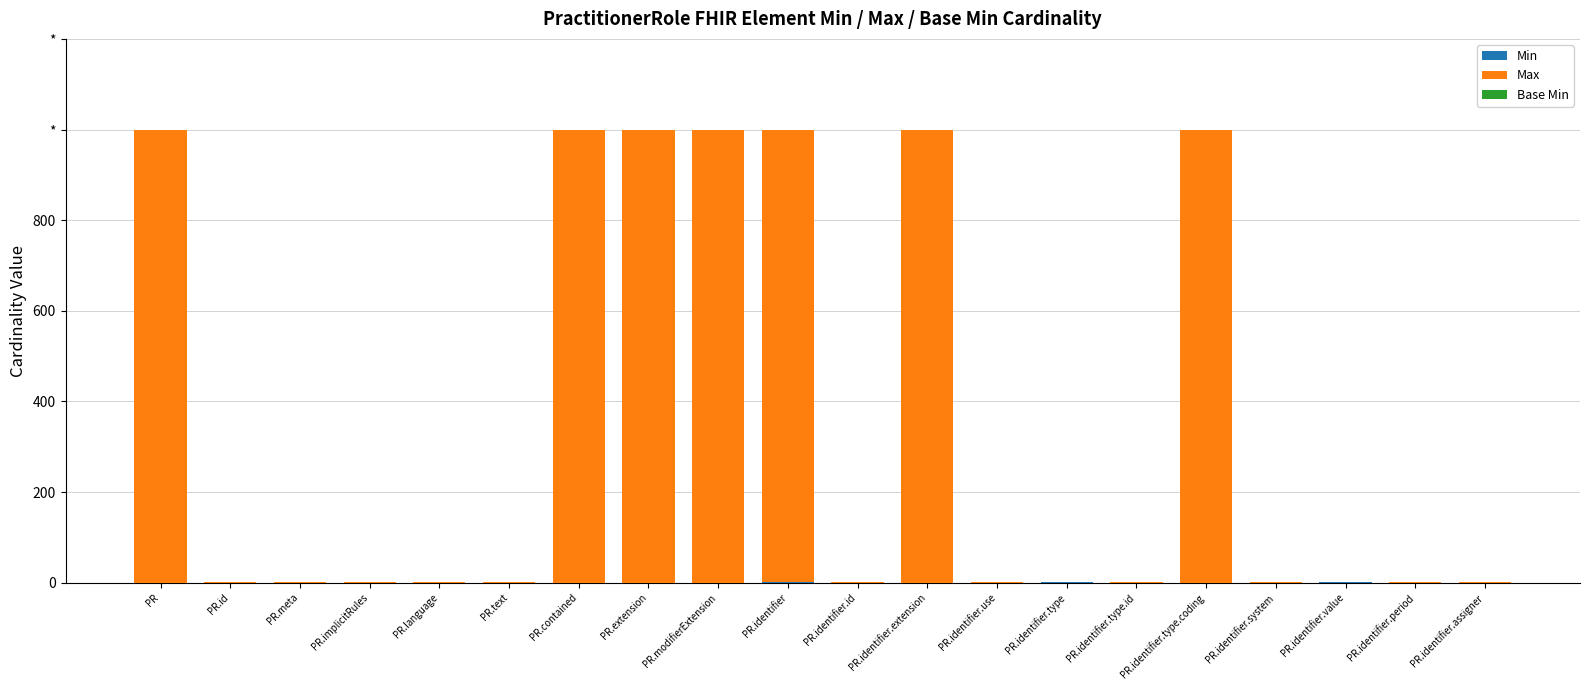

Is it true that Max equals 999 at PR.extension?

True